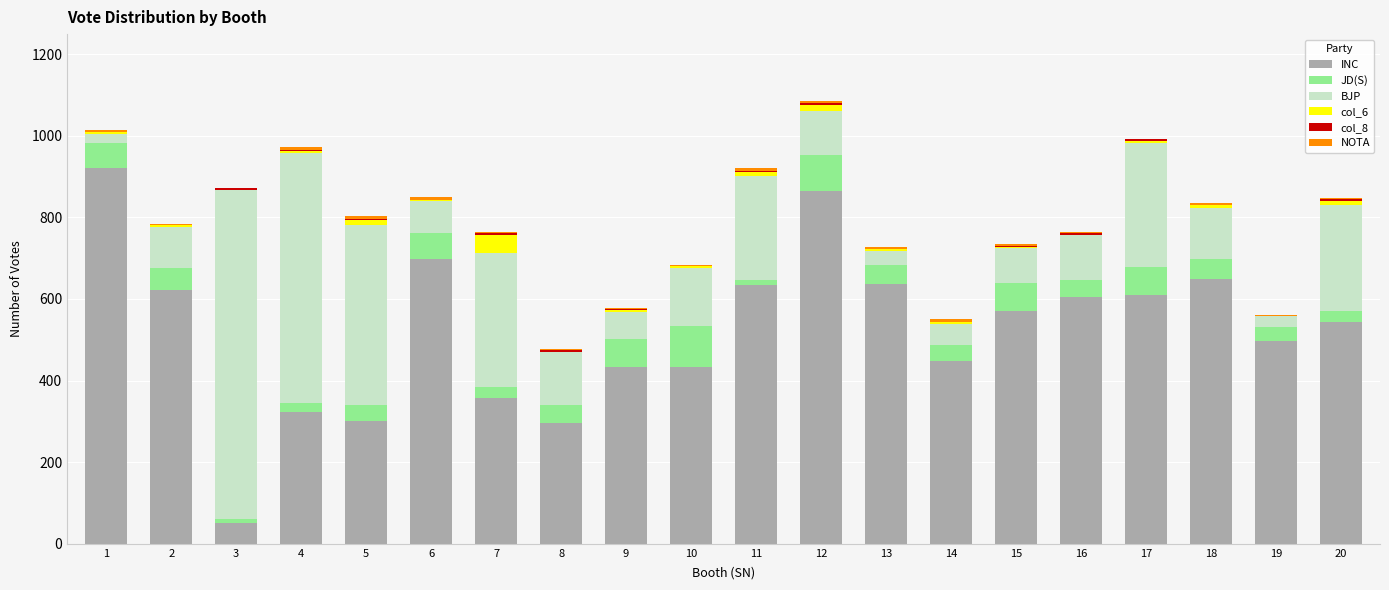

What is the highest value of the INC series?

921